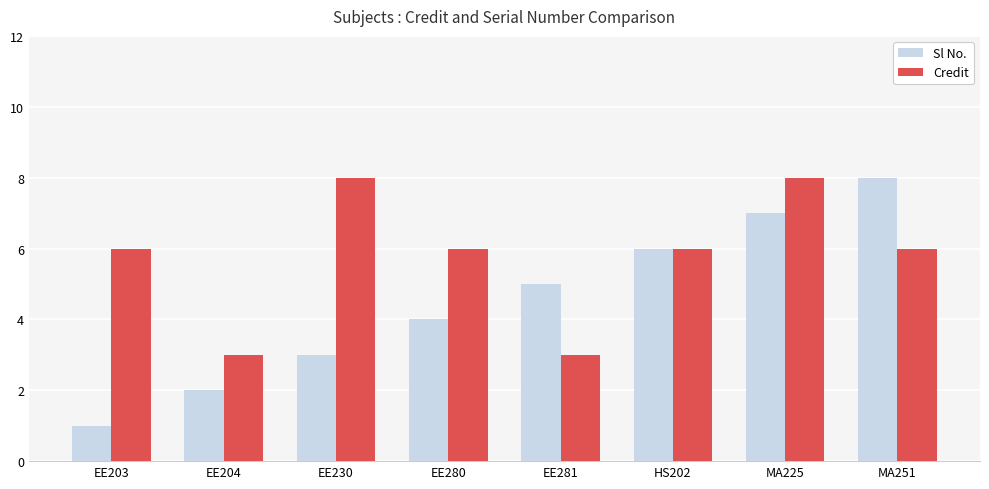

Is the value of Sl No. at EE230 greater than the value of Credit at EE203?

No